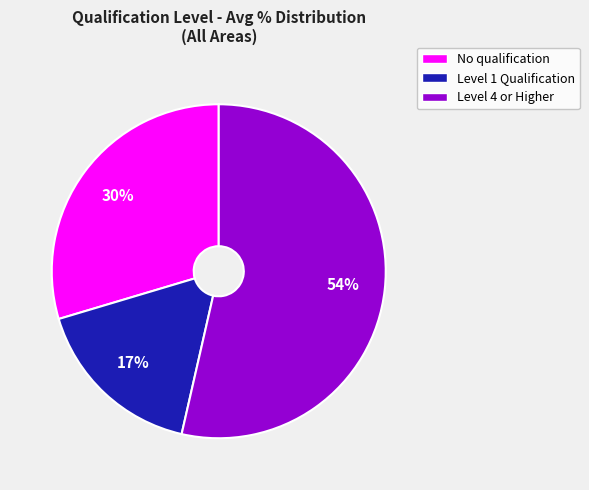

What percentage is the No qualification slice, to the nearest percent?

30%